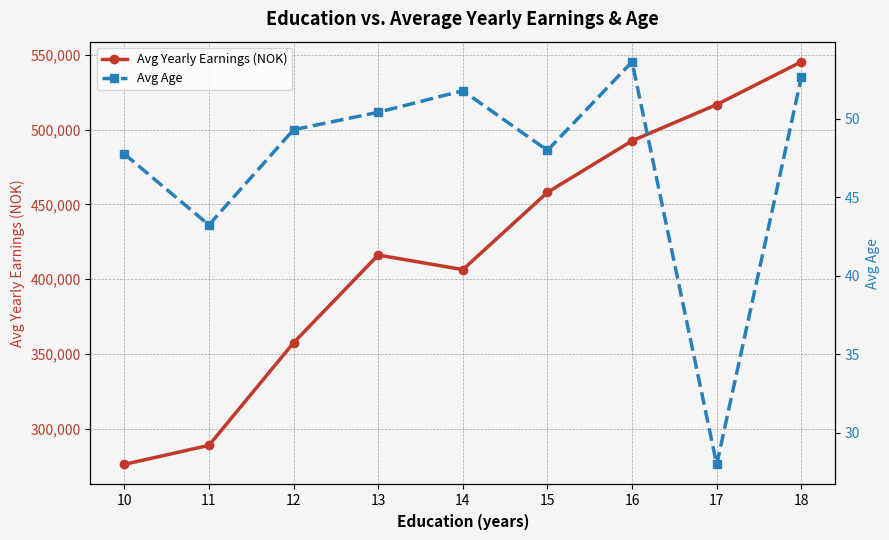

What is the difference between the highest and lowest values at 11?

288770.1